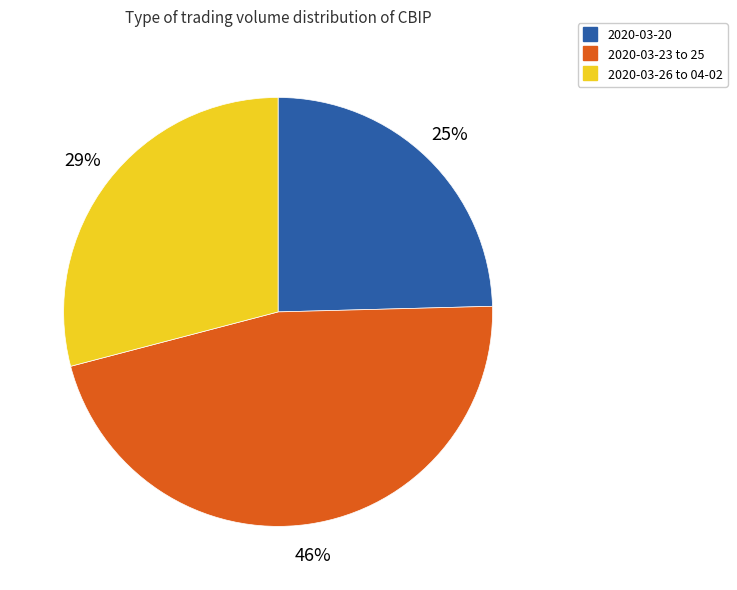

Does any single category account for the majority?

No